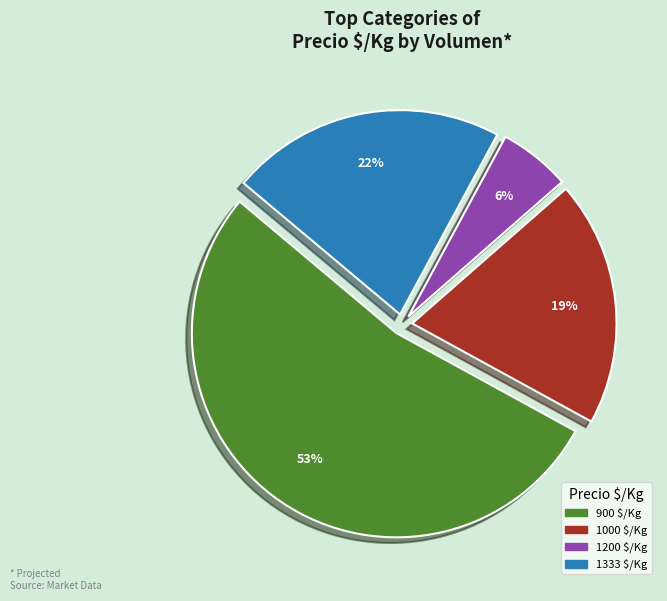

Does any single category account for the majority?

Yes